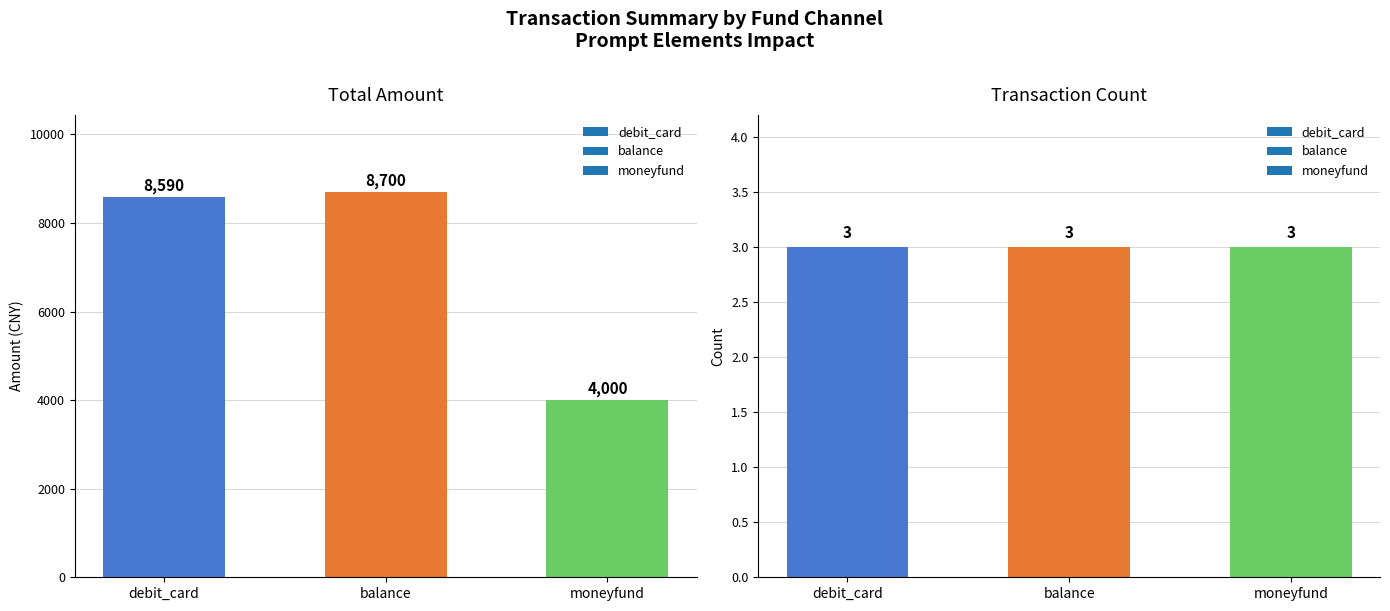

Which series has the largest range (max minus min)?

amt